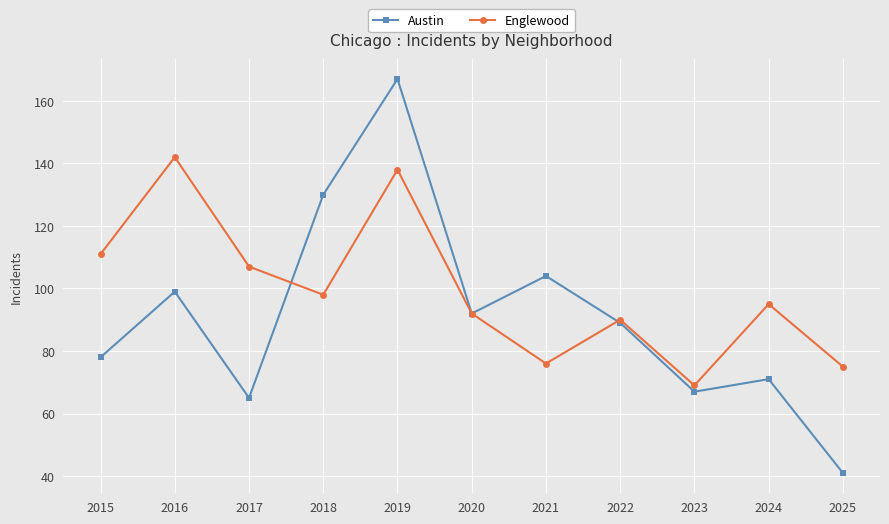

Which series has the largest range (max minus min)?

Austin